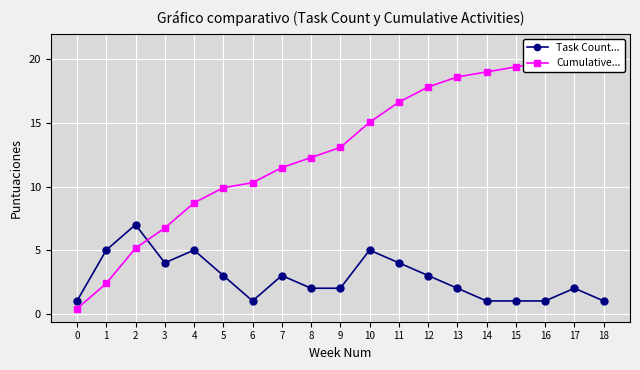

At which category does Task Count... reach its first local valley?

3